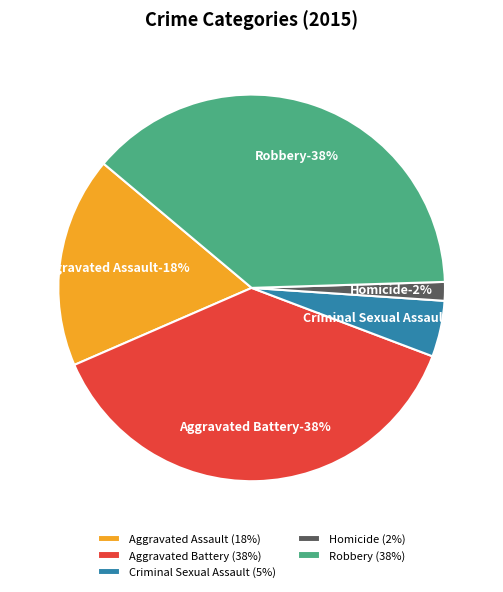

Count the number of slices in the pie.

5